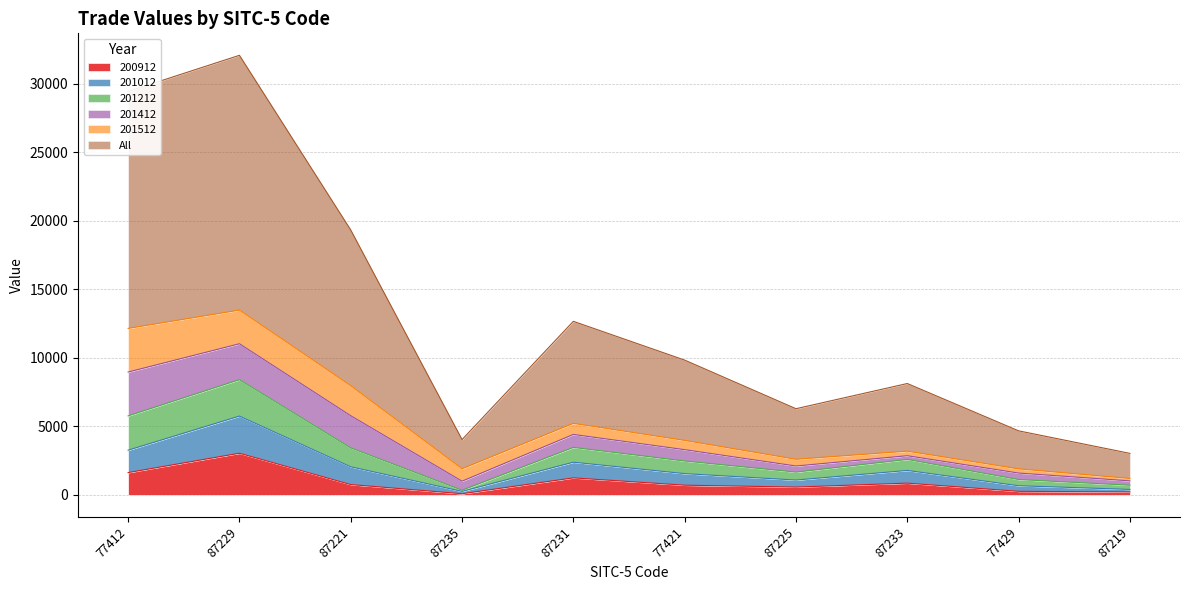

What is the greatest value displayed?

32088.2